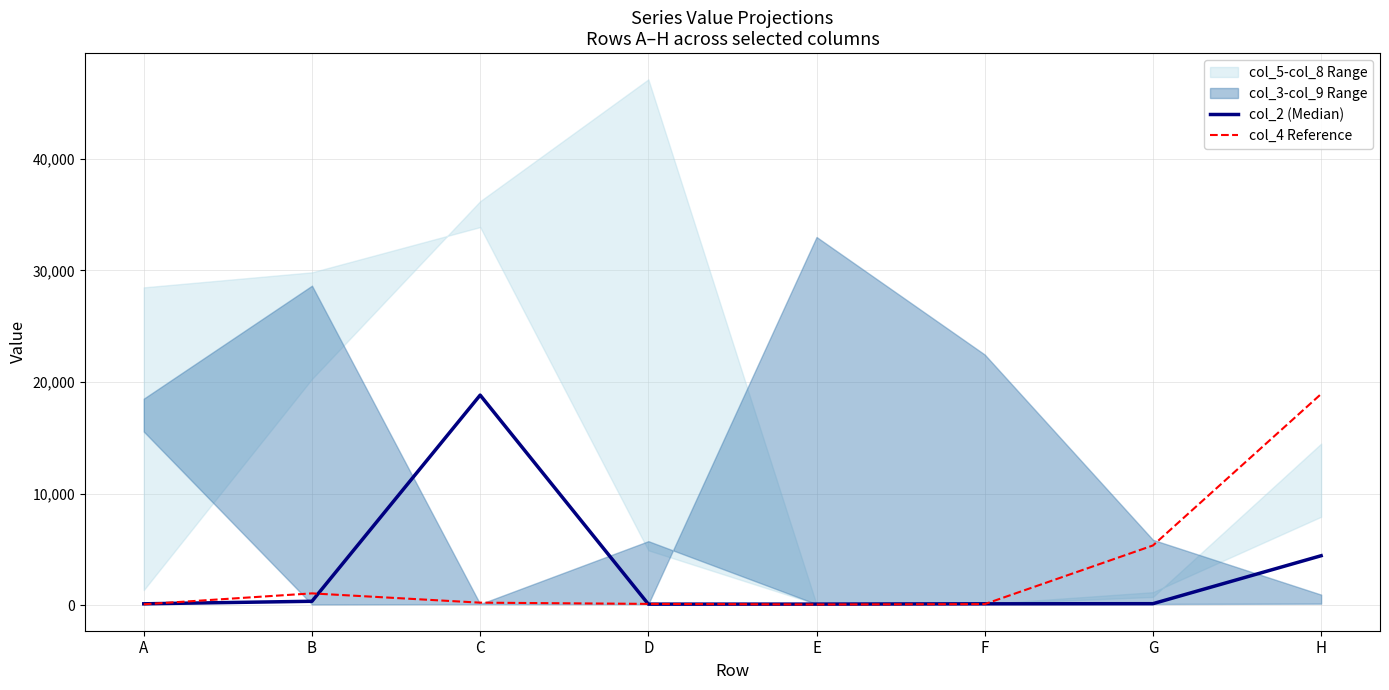

Rank the series at F from lowest to highest value.

col_4 Reference, col_2 (Median)